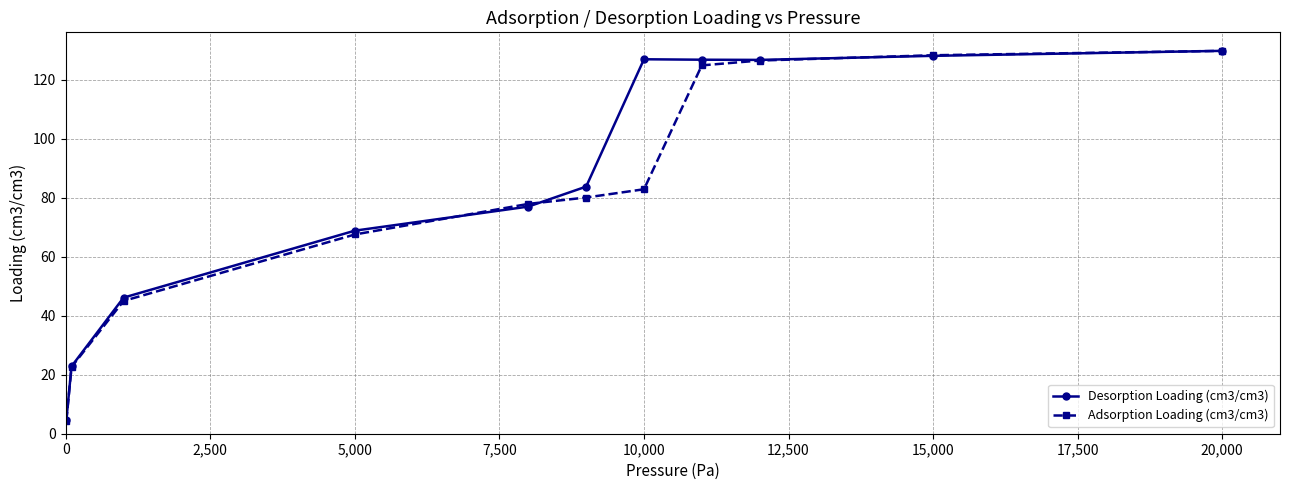

Rank the series by their average value, from highest to lowest.

Desorption Loading (cm3/cm3), Adsorption Loading (cm3/cm3)